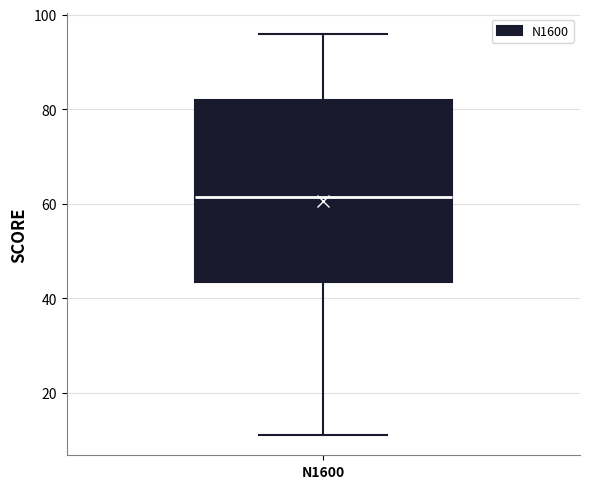

Where is the lower edge of the box for N1600 on the y-axis? The values are not printed on the chart, so give them approximately, as read against the axis.

44